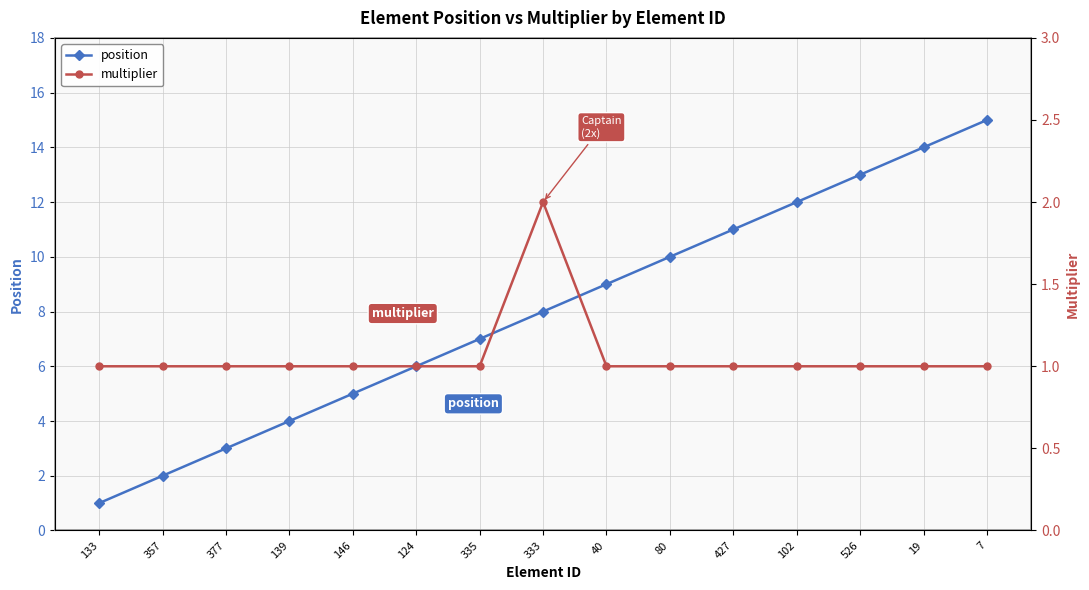

Reading left to right, list all the values displayed in this chart.

position: 1	2	3	4	5	6	7	8	9	10	11	12	13	14	15
multiplier: 1	1	1	1	1	1	1	2	1	1	1	1	1	1	1